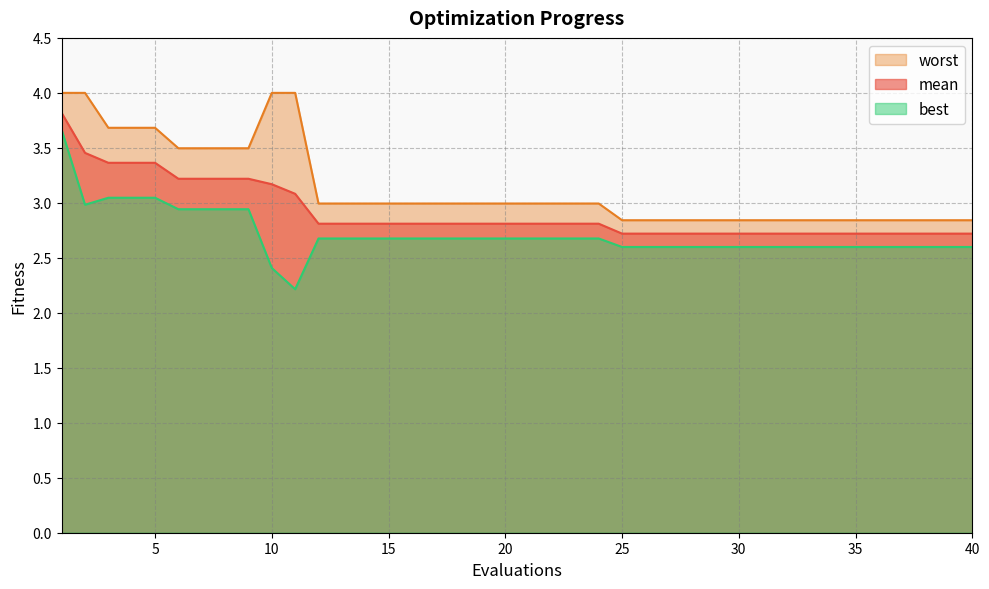

True or false: mean and worst intersect in this chart.

False